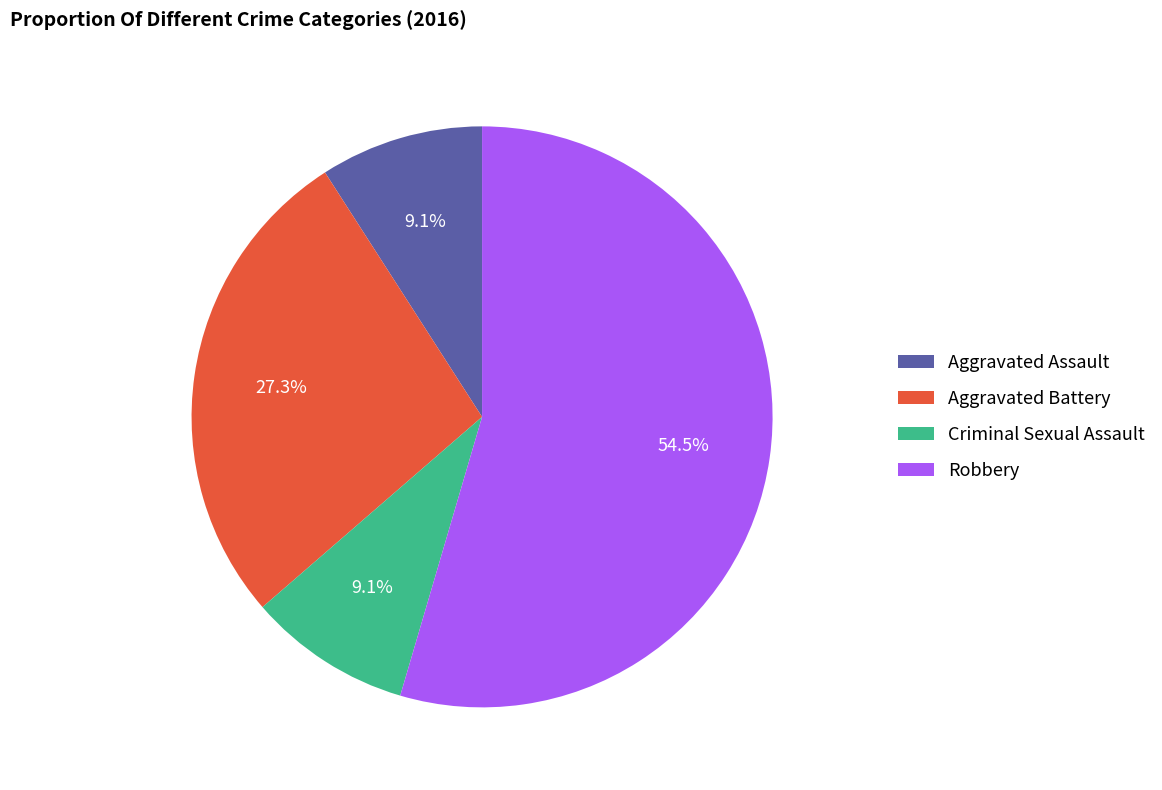

What portion of the pie excludes Aggravated Assault?

90.9%